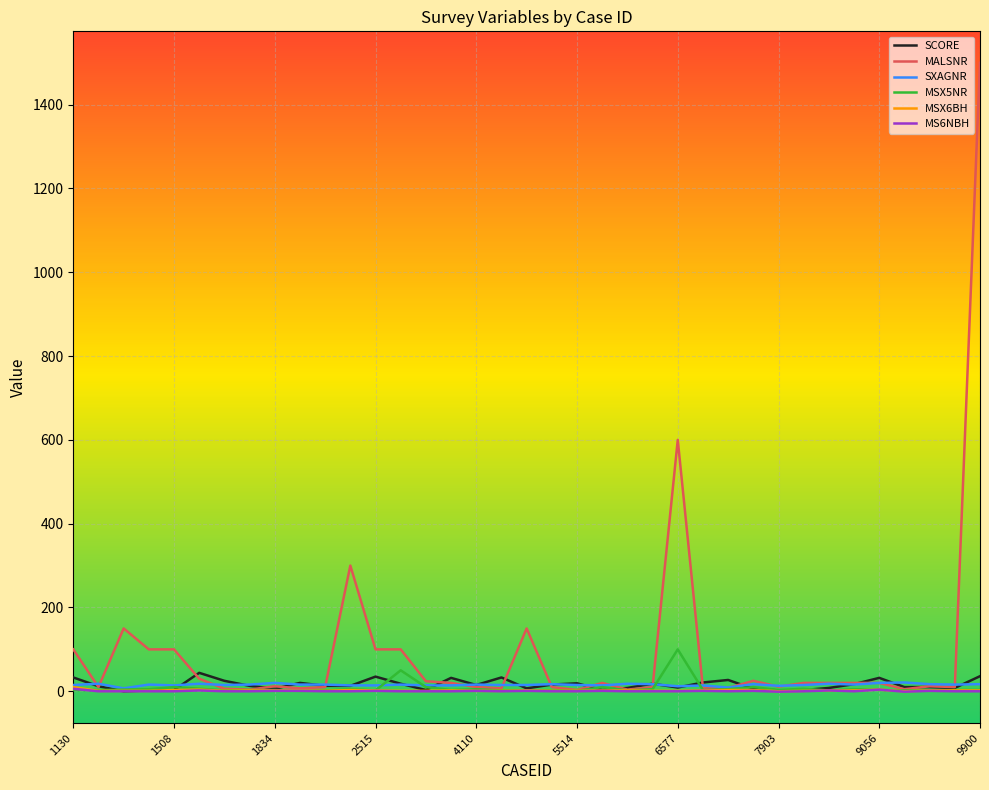

Which series has the widest spread of values?

MALSNR